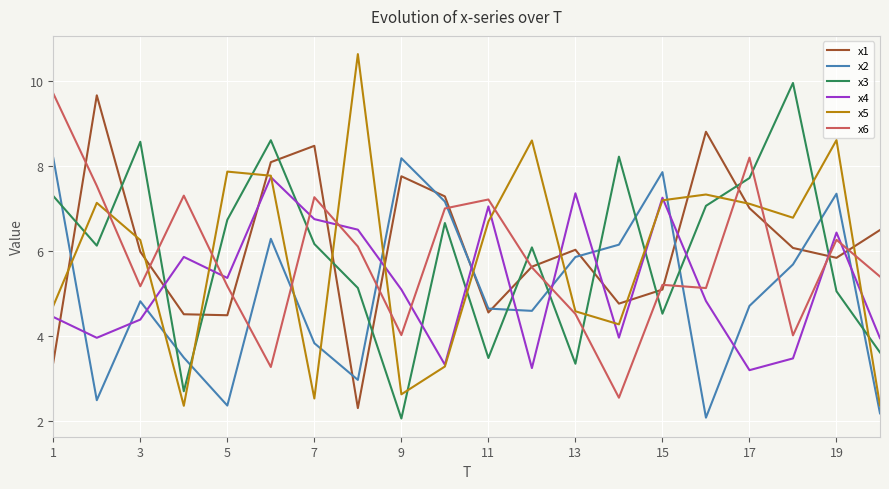

Which series has the largest total across all categories?

x1